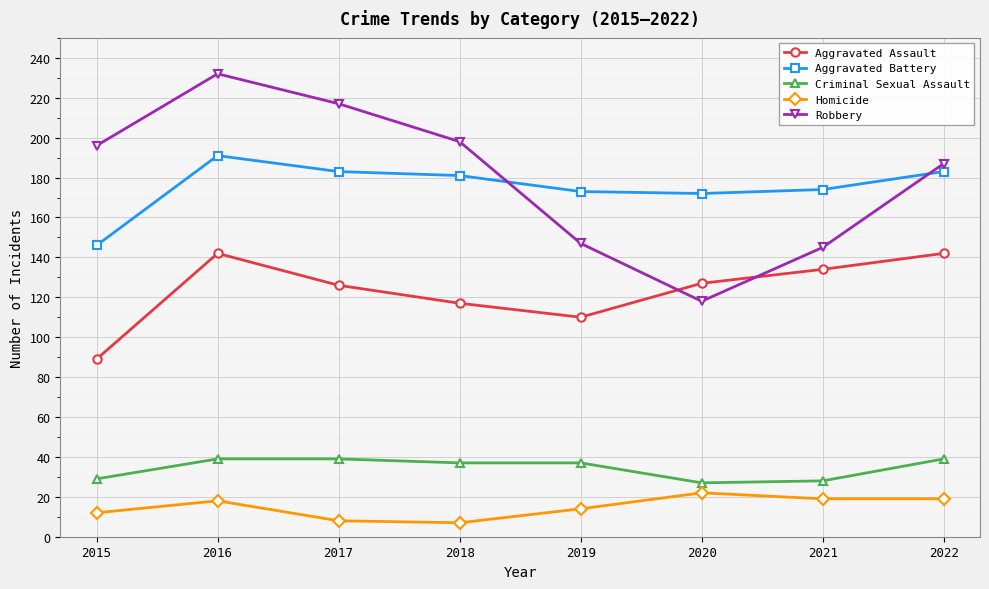

What is the spread (max minus min) of values at 2016?

214